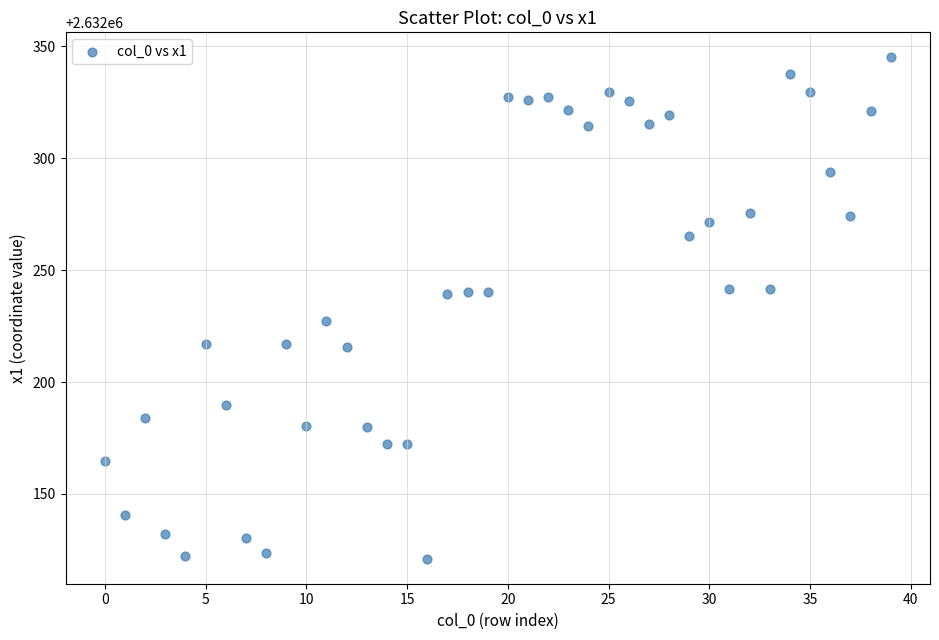

What is the range of Y values (max minus min)?

223.9